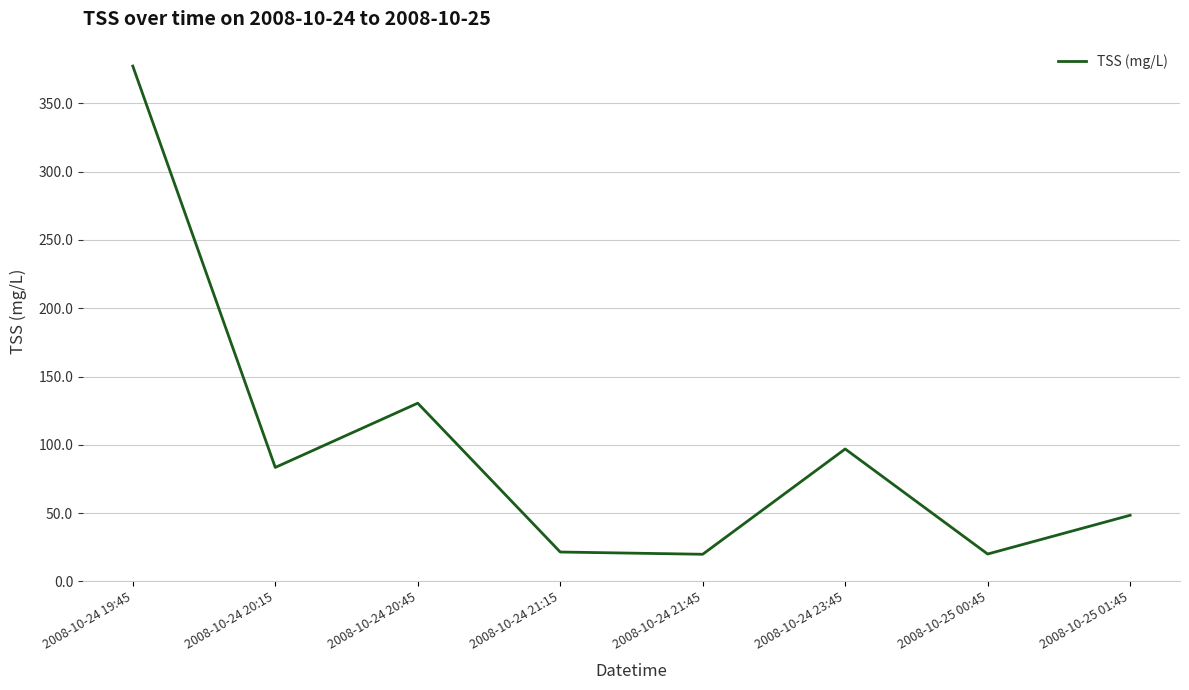

Where is the first local maximum?

2008-10-24 20:45